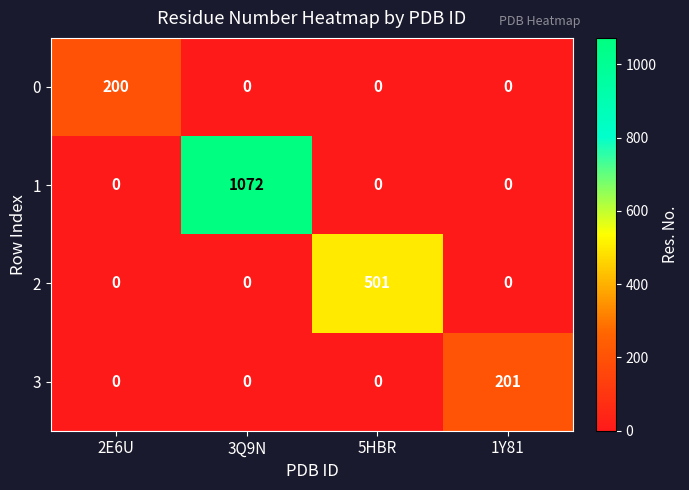

True or false: 2 has a value of 501 at 5HBR.

True